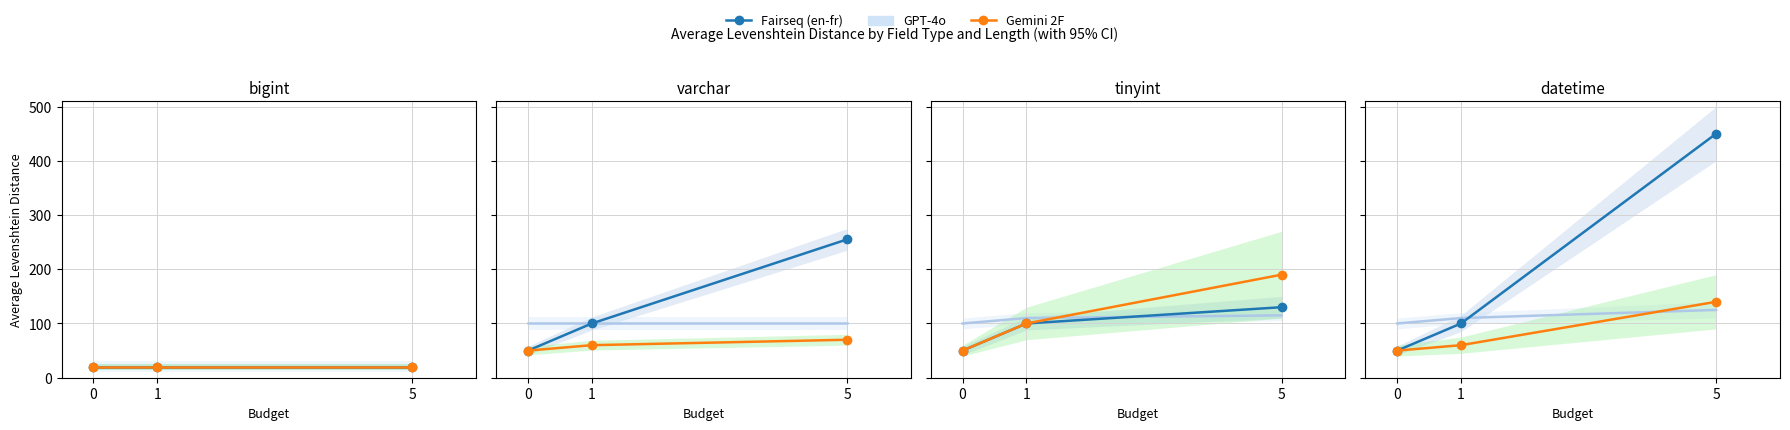

True or false: Fairseq (en-fr) has a value of 753 at 5.

False